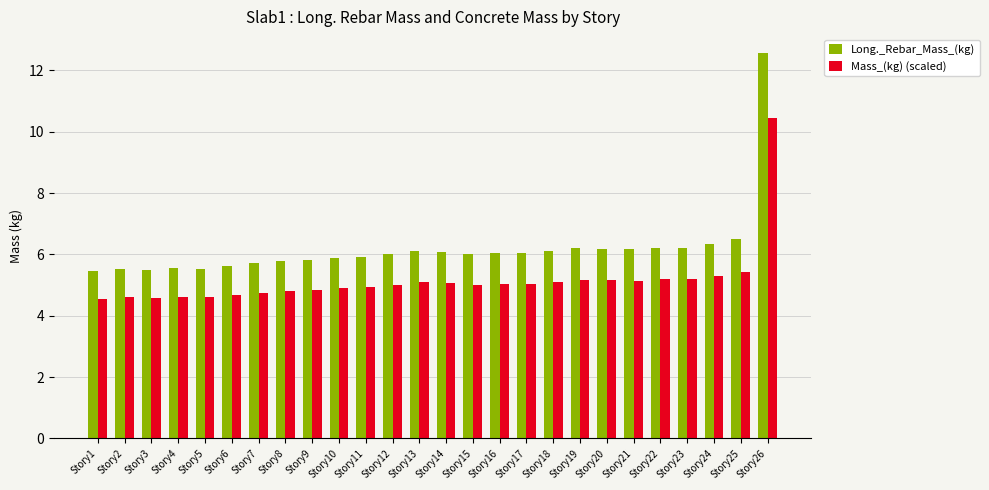

How many categories are shown in the chart?

26